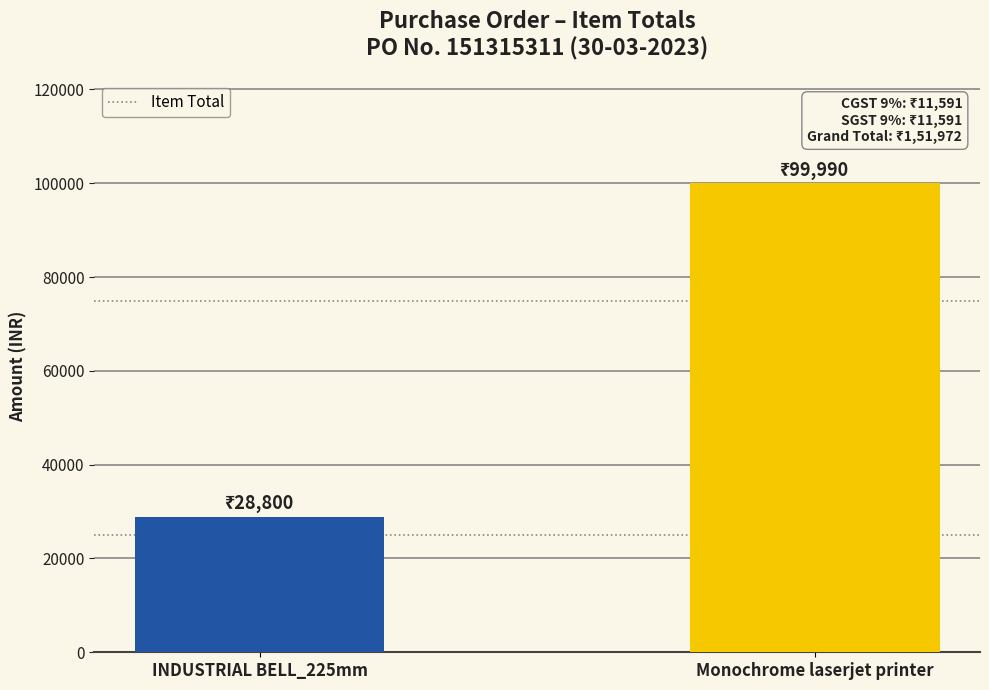

What position from the right is Monochrome laserjet printer?

1